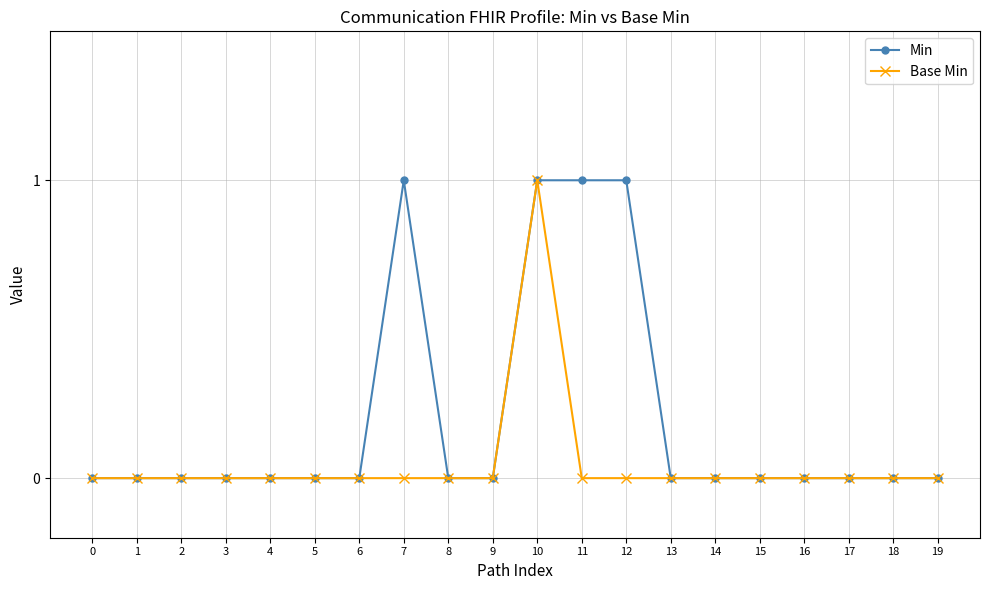

Rank the series at 7 from lowest to highest value.

Base Min, Min